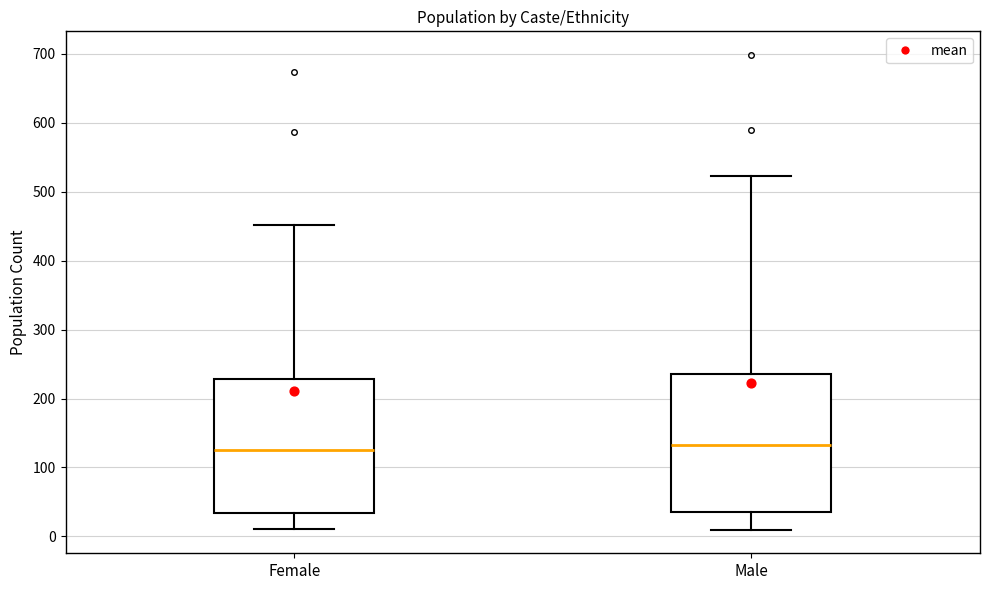

Where does the lower whisker of the box for Male end on the y-axis? The values are not printed on the chart, so give them approximately, as read against the axis.

10